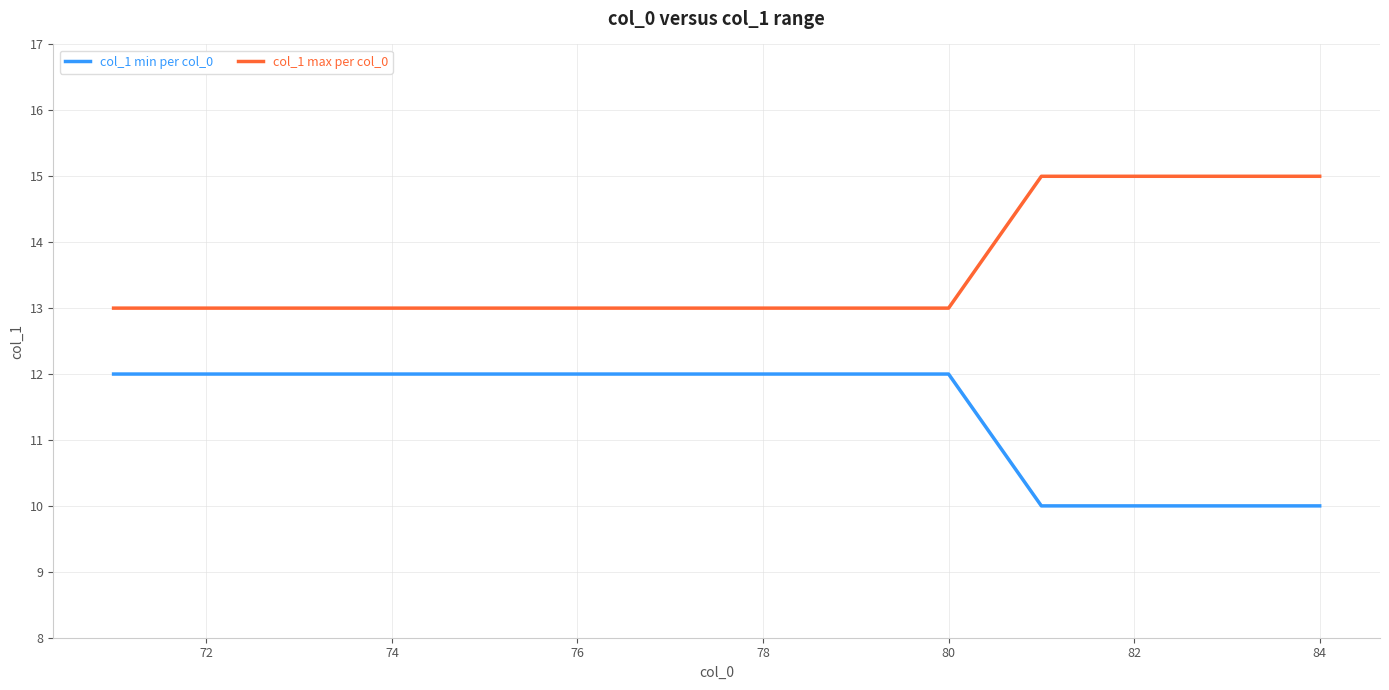

What is the minimum value shown in the chart?

10